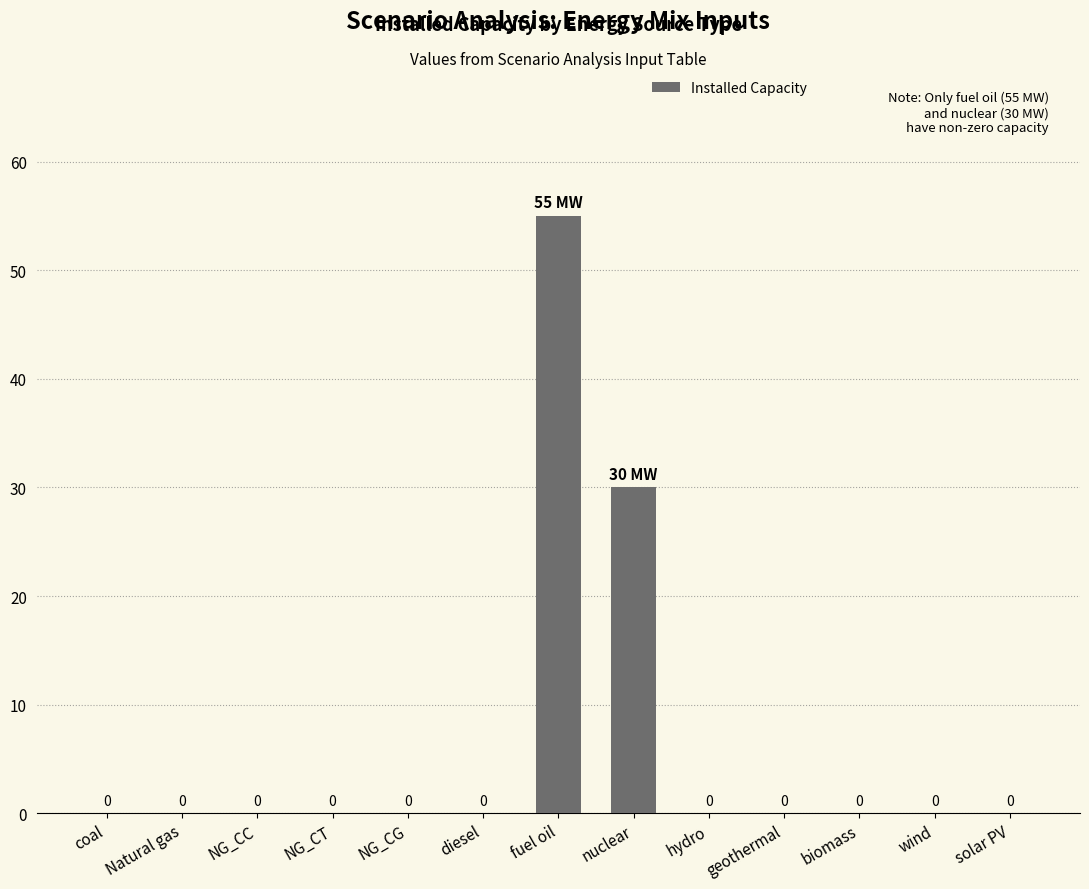

The value at NG_CG is 0. True or false?

True